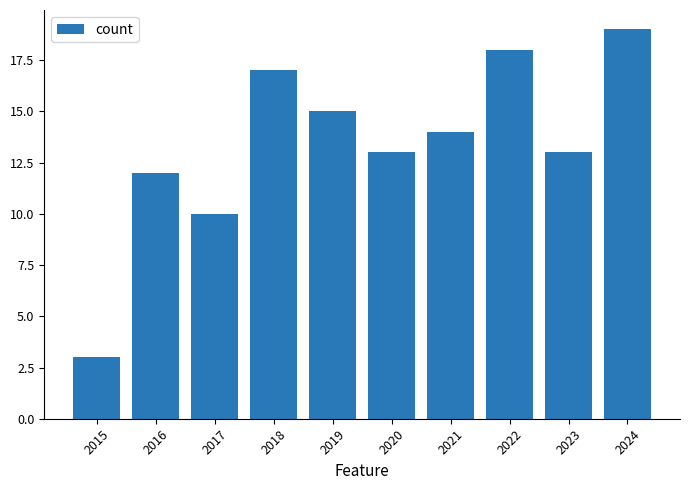

What is the difference between the maximum and minimum values?

16